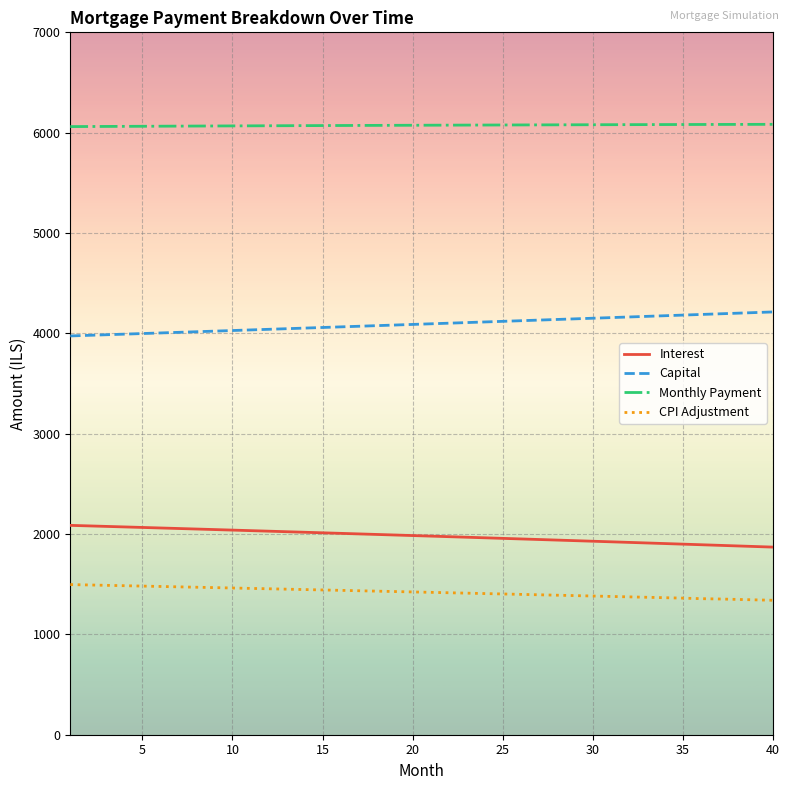

Rank the series by their maximum value, from highest to lowest.

Monthly Payment, Capital, Interest, CPI Adjustment